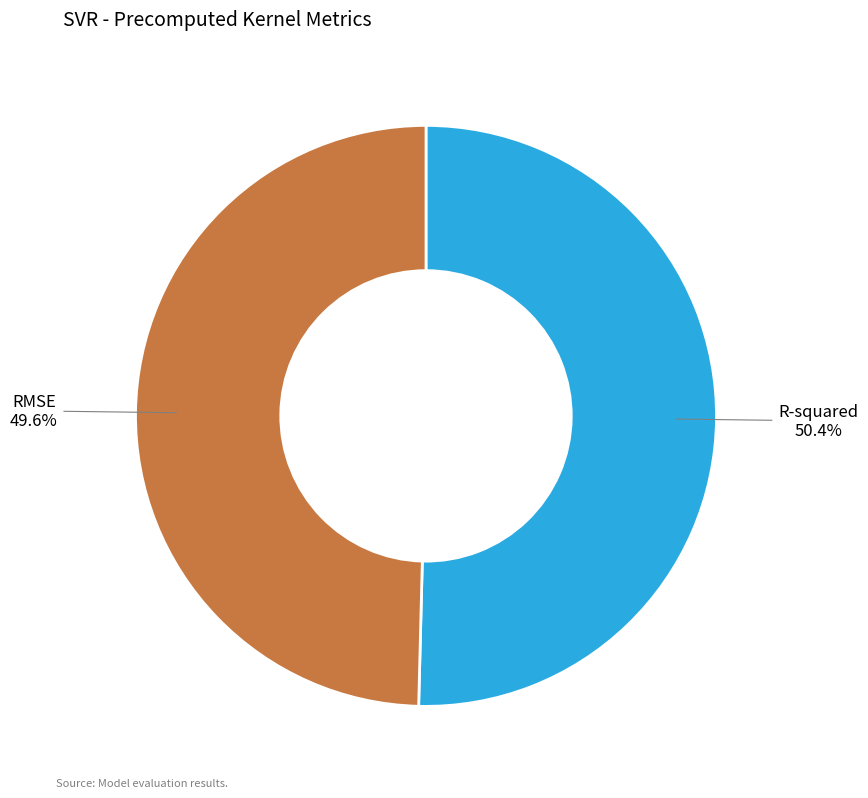

What portion of the pie excludes RMSE?

50.4%